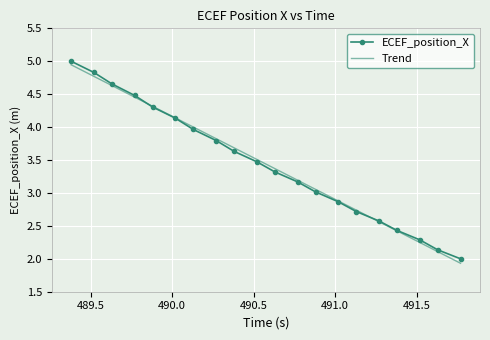

What is the highest value of the ECEF_position_X series?

5.0